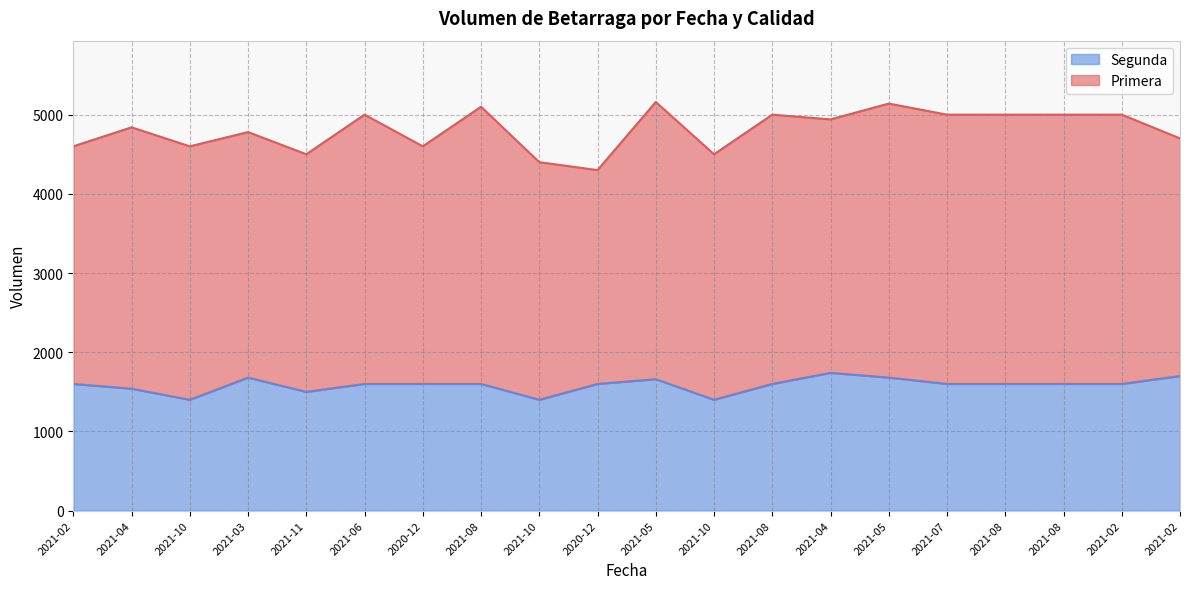

True or false: there are more than 0 points higher than both neighbors.

True